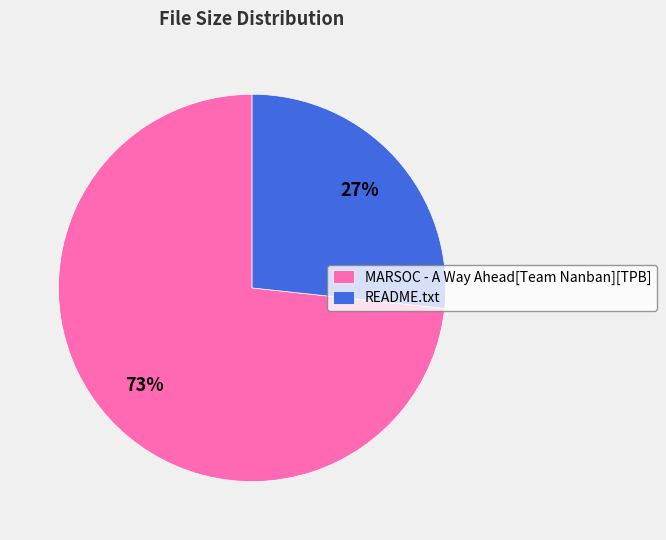

Is the sum of MARSOC - A Way Ahead[Team Nanban][TPB] and README.txt greater than half?

Yes